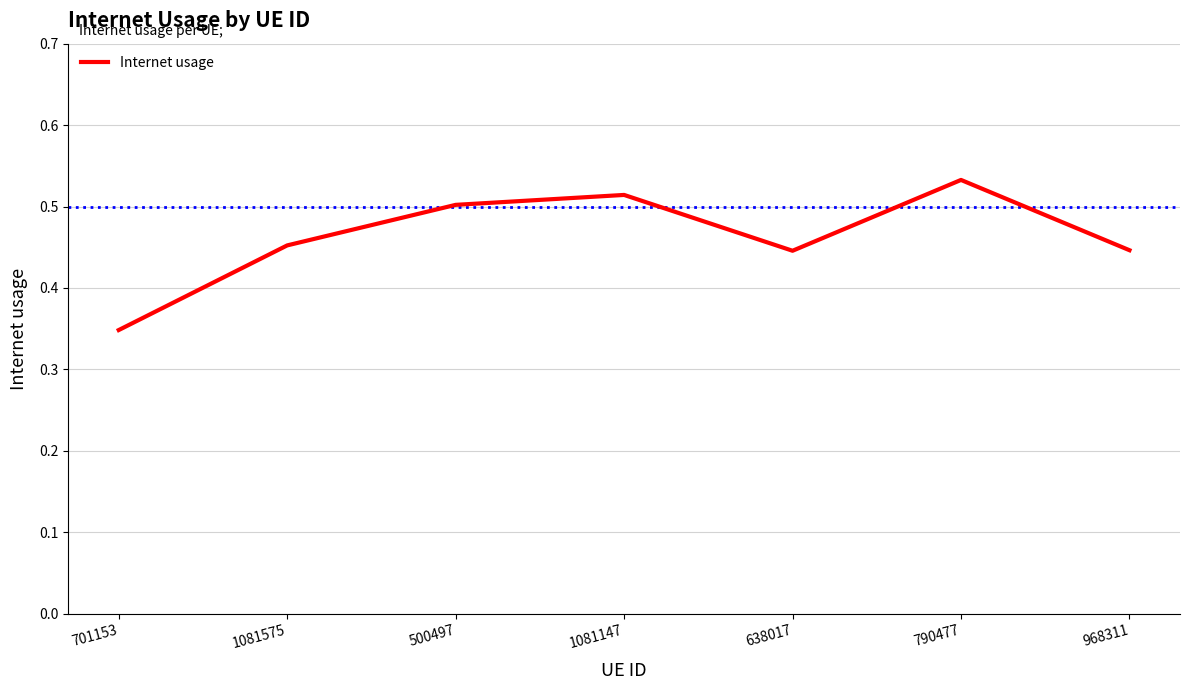

Count the values in the range 0 to 1.

7